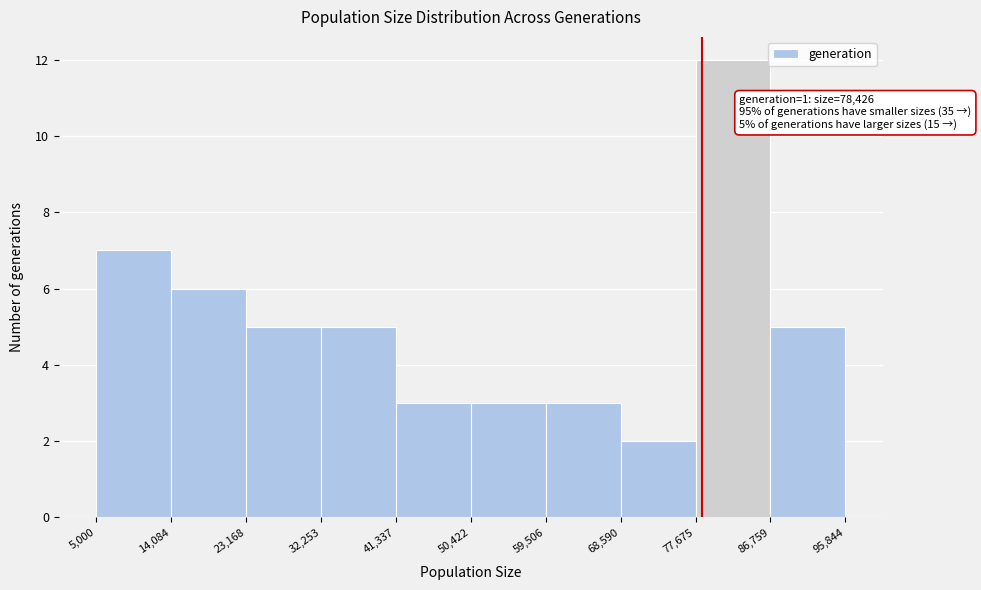

Over which range of the x-axis is the bar tallest?

77,675 to 86,759